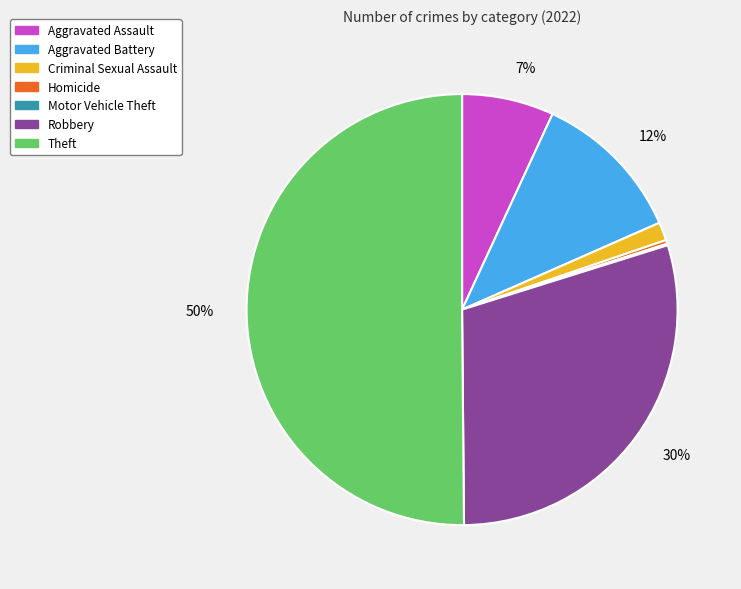

Which has a higher value, Criminal Sexual Assault or Theft?

Theft